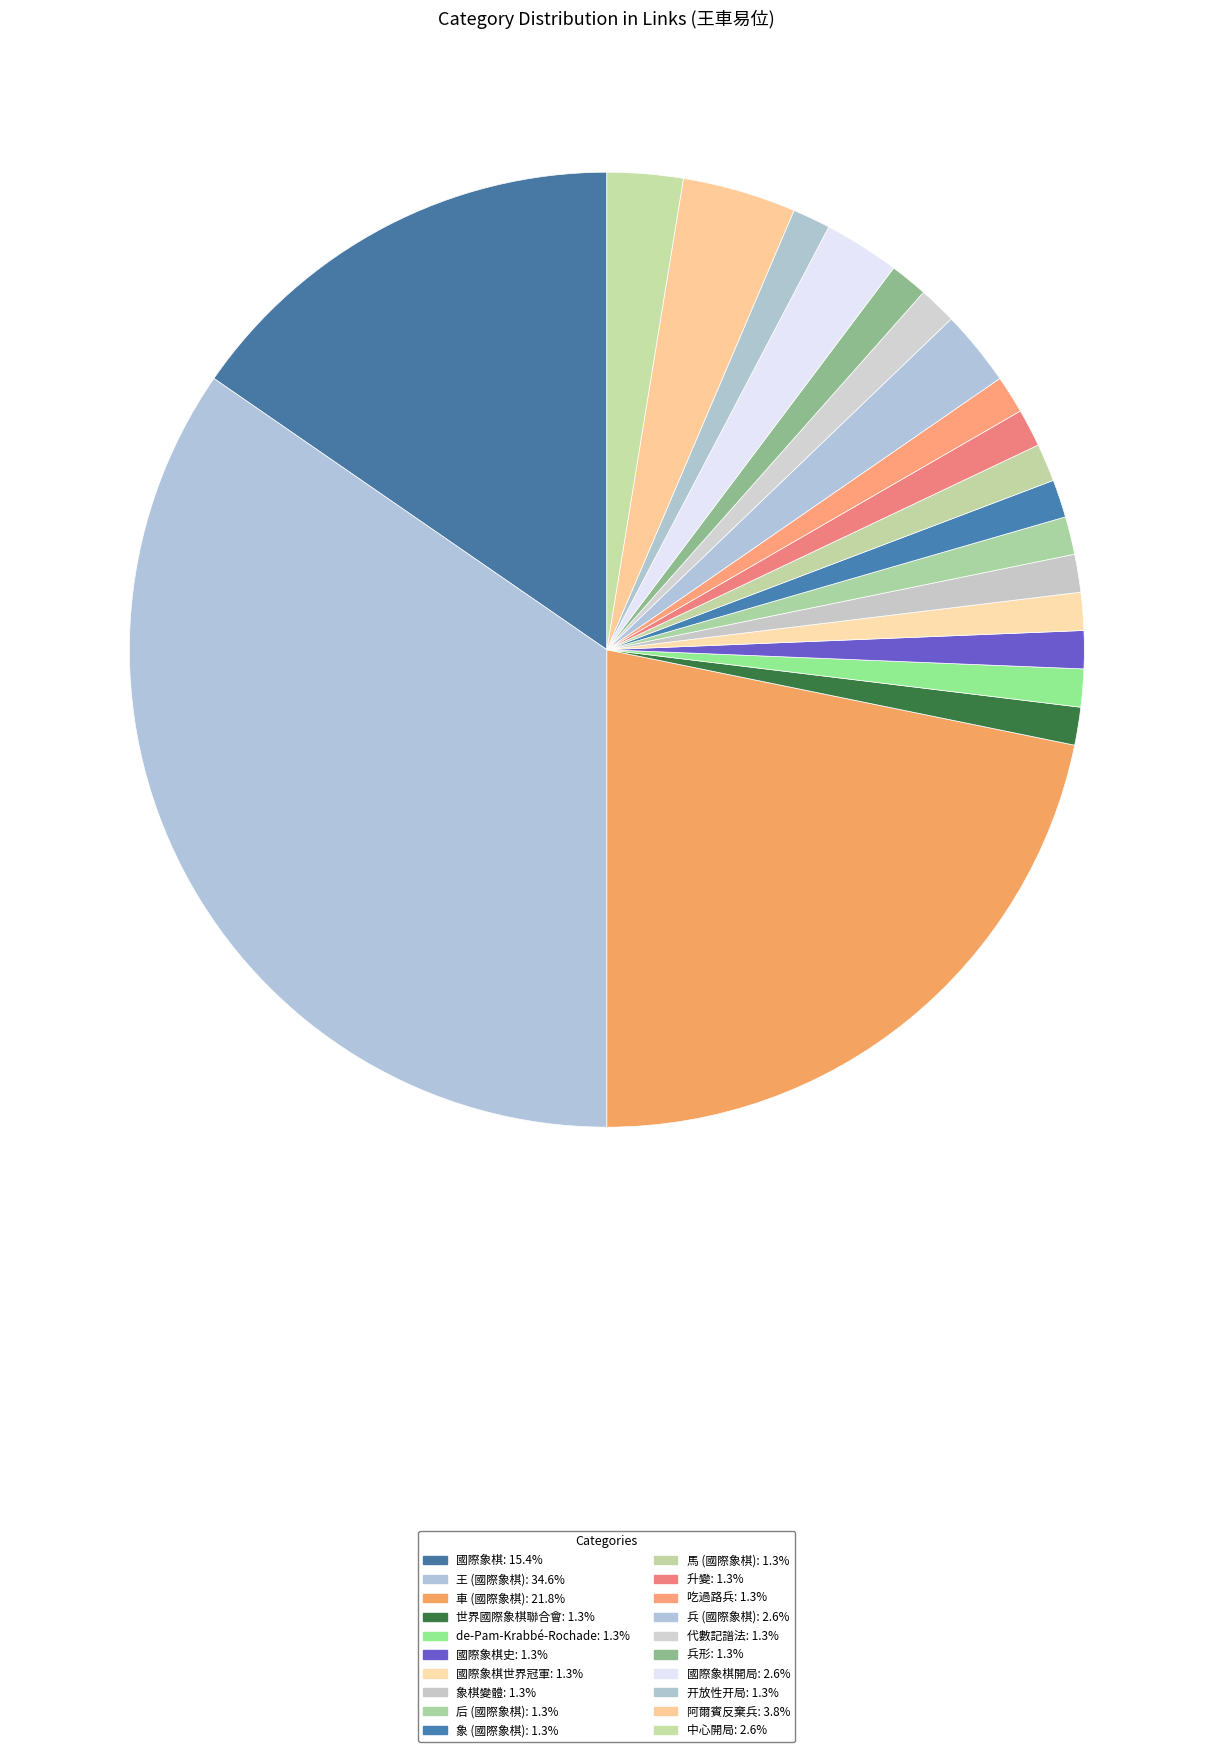

Count the number of slices in the pie.

20